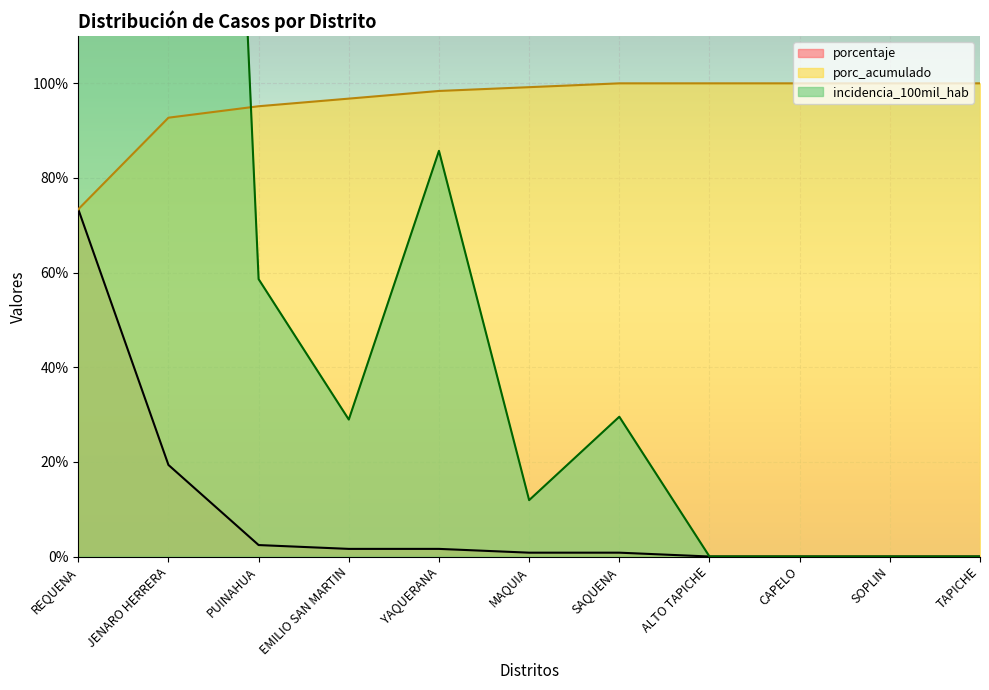

True or false: porcentaje and porc_acumulado cross at least once.

False